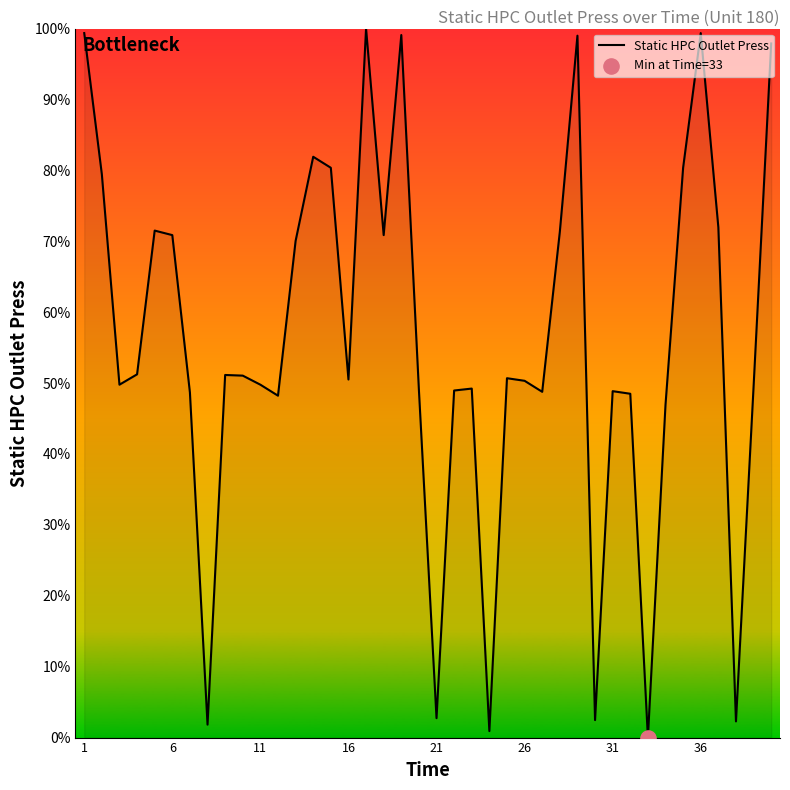

What is the difference between the maximum and minimum values?

100.0